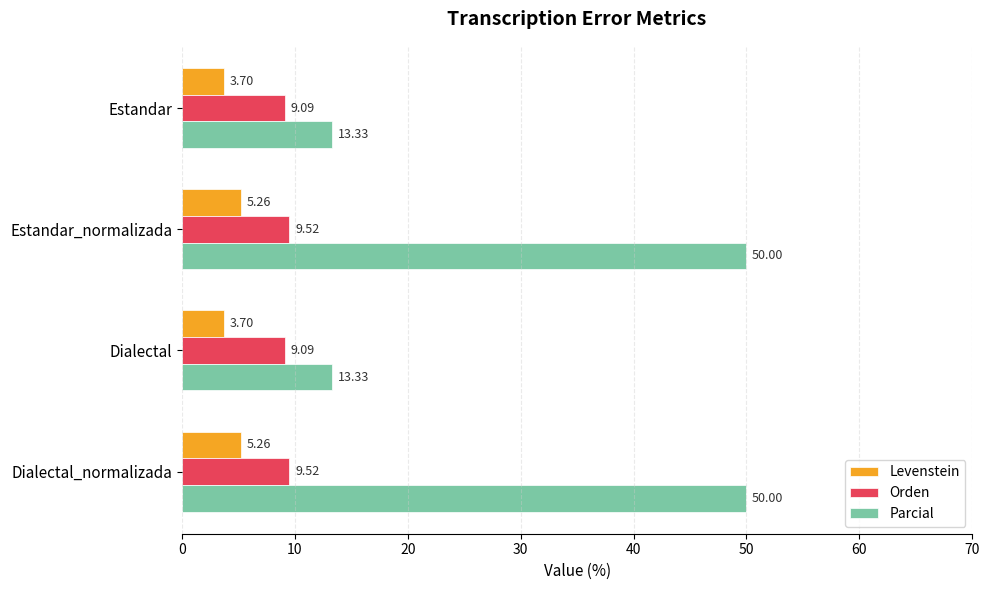

Which series changed the most between Estandar_normalizada and Dialectal?

Parcial